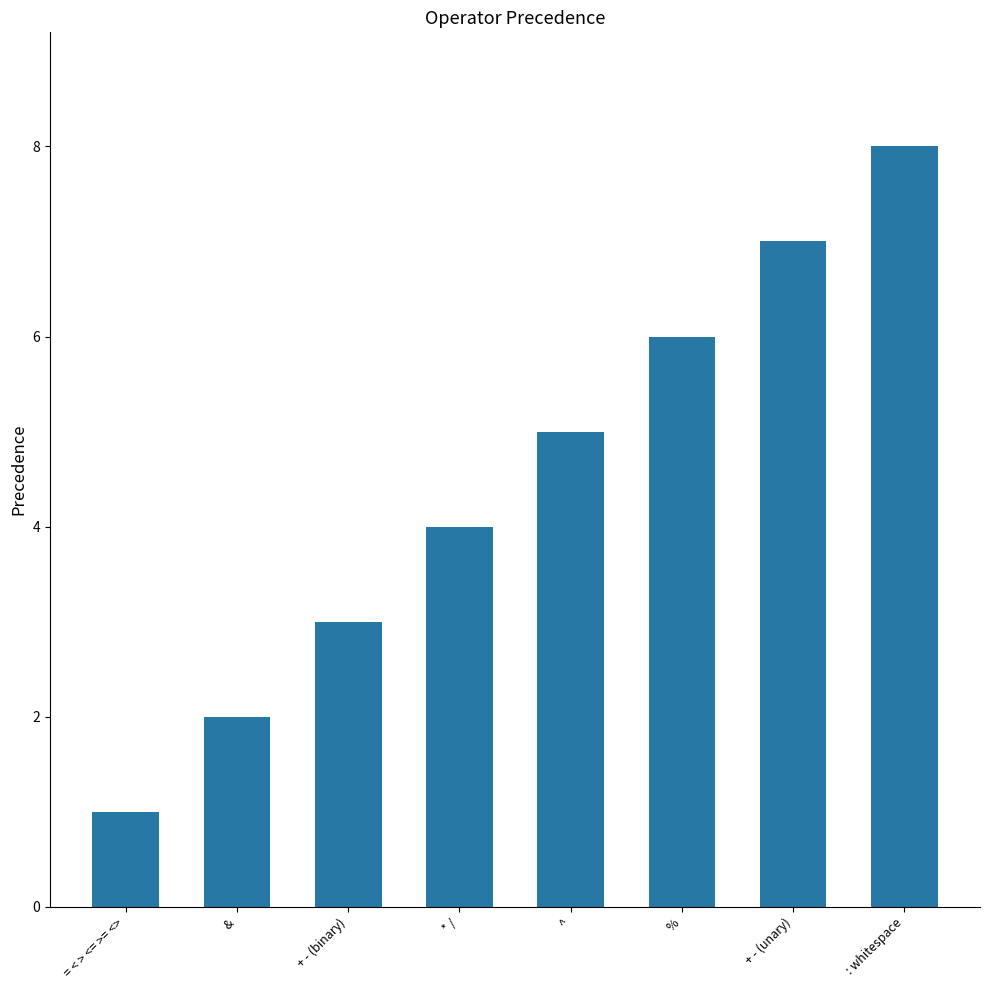

What is the sum of all values?

36